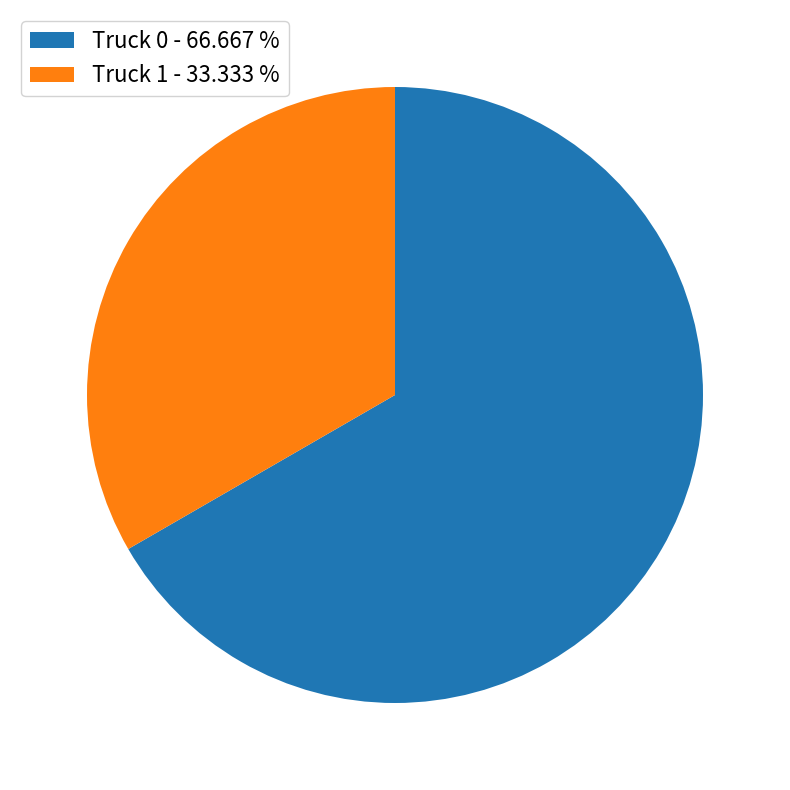

Is the sum of Truck 0 - 66.667 % and Truck 1 - 33.333 % greater than half?

Yes